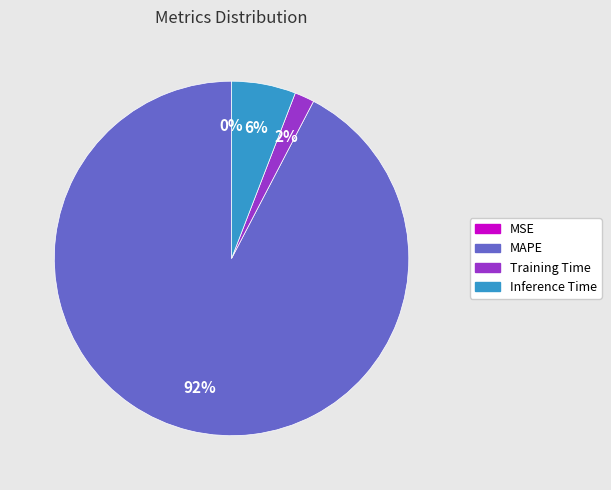

Does Training Time account for over 50% of the chart?

No